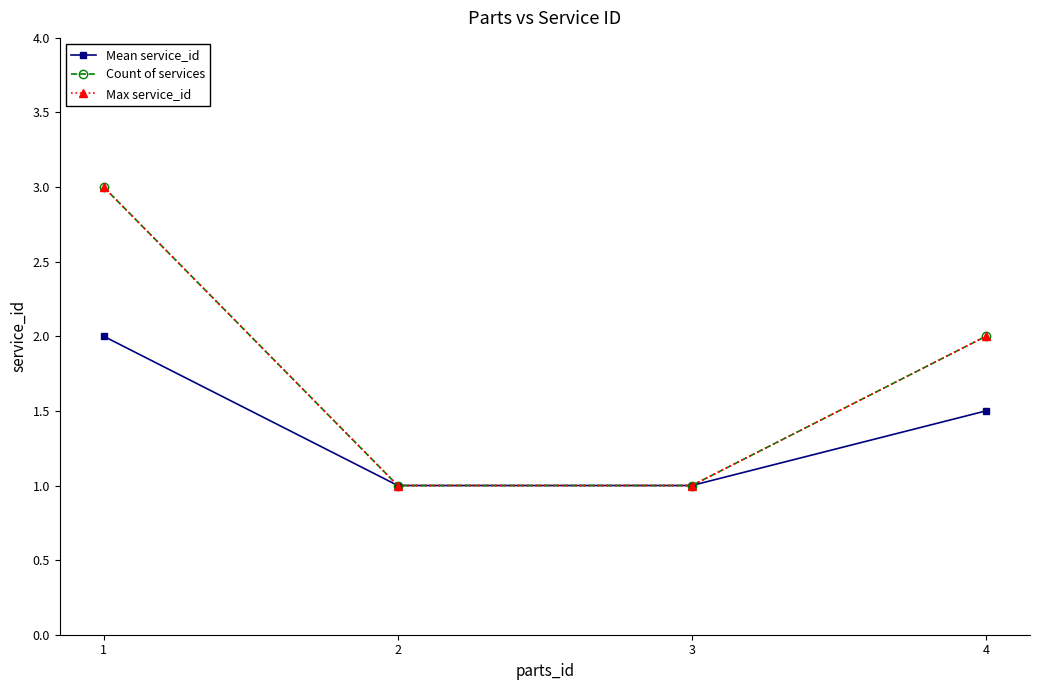

The value of Max service_id at 2 is 1.0. True or false?

True